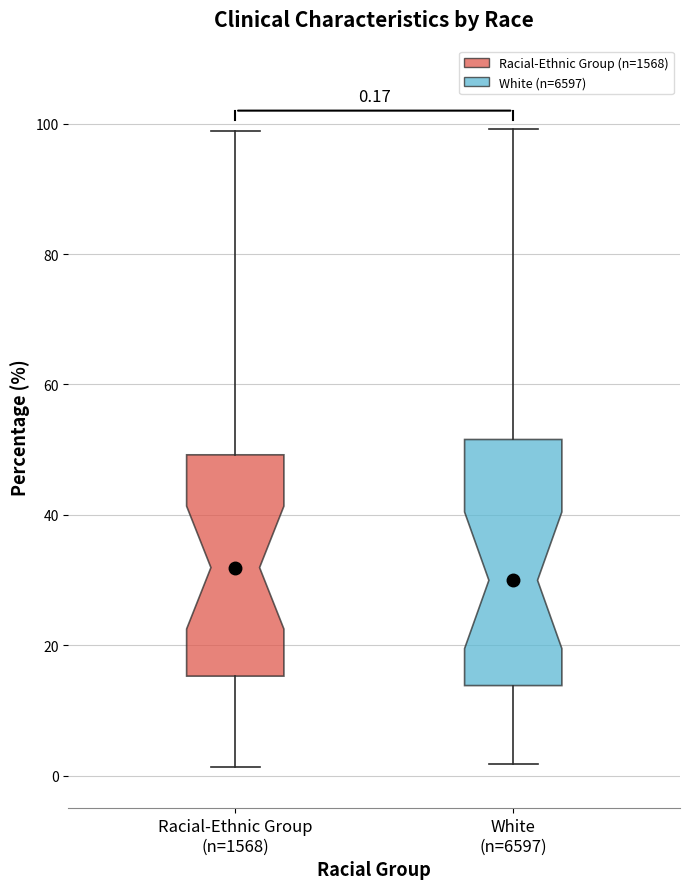

Which box is the tallest, from its lower edge to its upper edge?

White (n=6597)